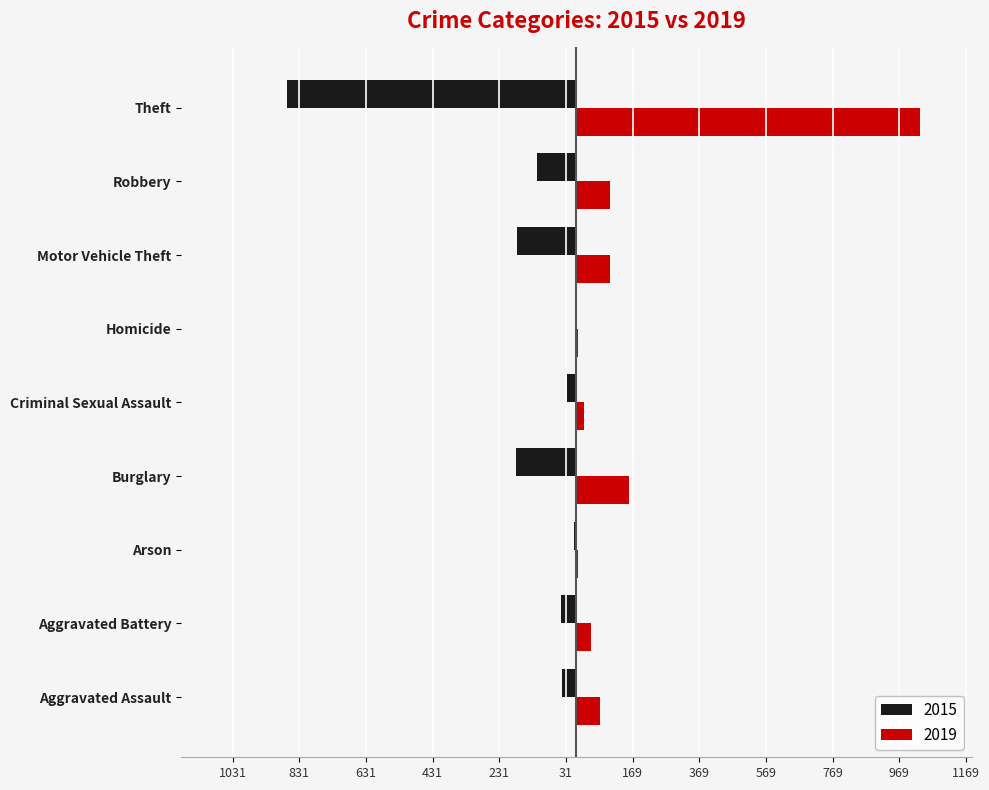

What is the label of the 5th bar from the right?

Criminal Sexual Assault